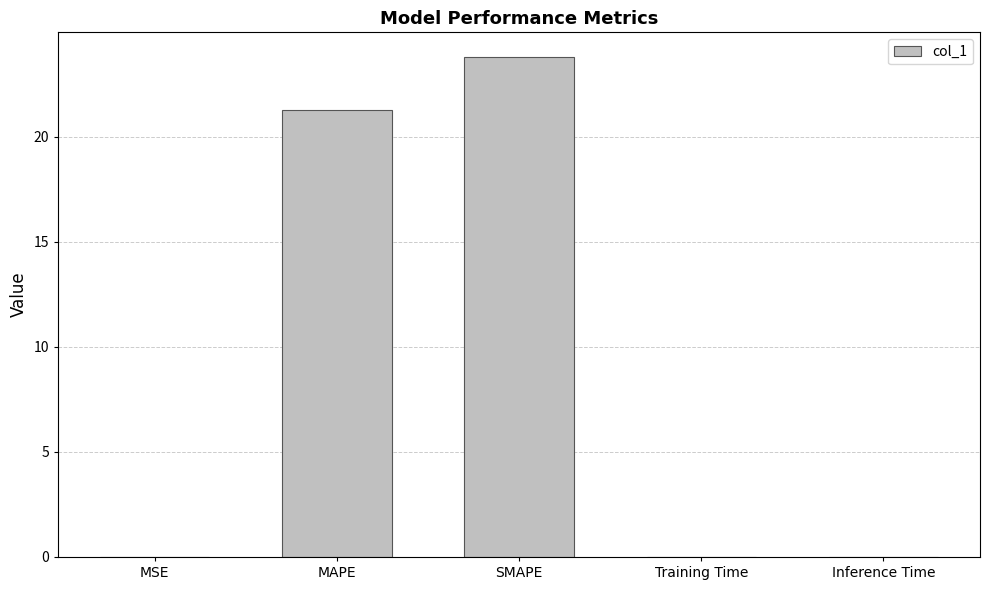

What is the change in value from MSE to SMAPE?

+23.8